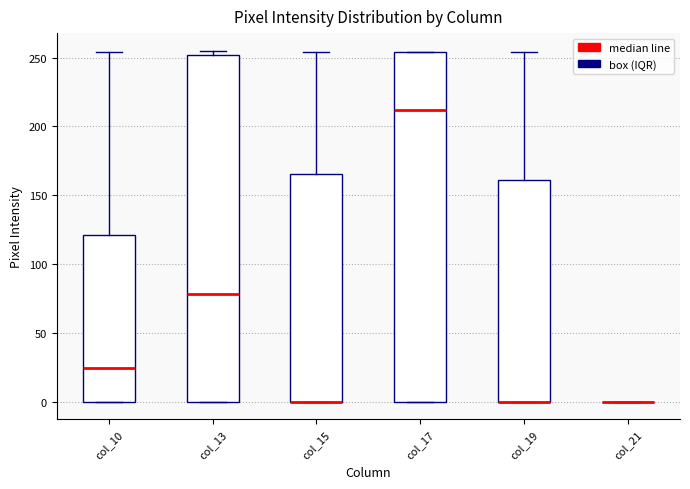

Reading left to right, read every box against the y-axis: the position of its median line, the range the box covers, and the ends of its whiskers. The values are not printed on the chart, so give them approximately, as read against the axis.

col_10: median 25, box 0 to 120, whiskers 0 to 255
col_13: median 80, box 0 to 250, whiskers 0 to 255
col_15: median 0 (drawn on the box's lower edge), box 0 to 165, whiskers 0 to 255
col_17: median 210, box 0 to 255, whiskers 0 to 255
col_19: median 0 (drawn on the box's lower edge), box 0 to 160, whiskers 0 to 255
col_21: box collapsed to a line at 0, whiskers 0 to 0